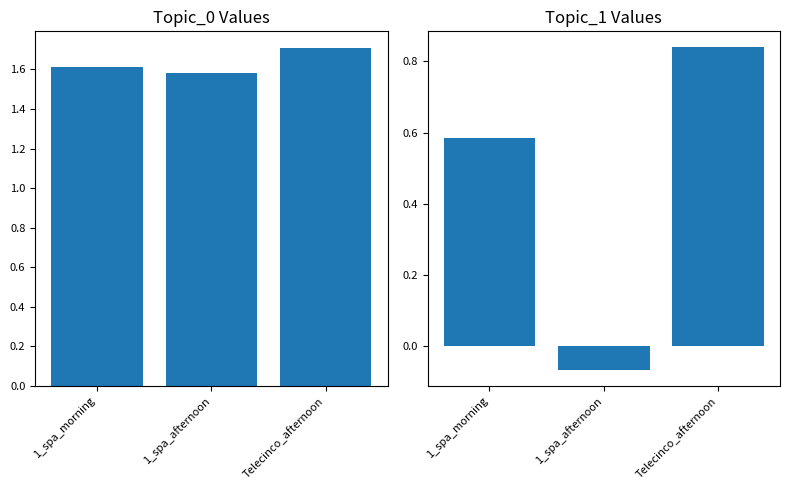

At which category is the sum across all series the highest?

Telecinco_afternoon